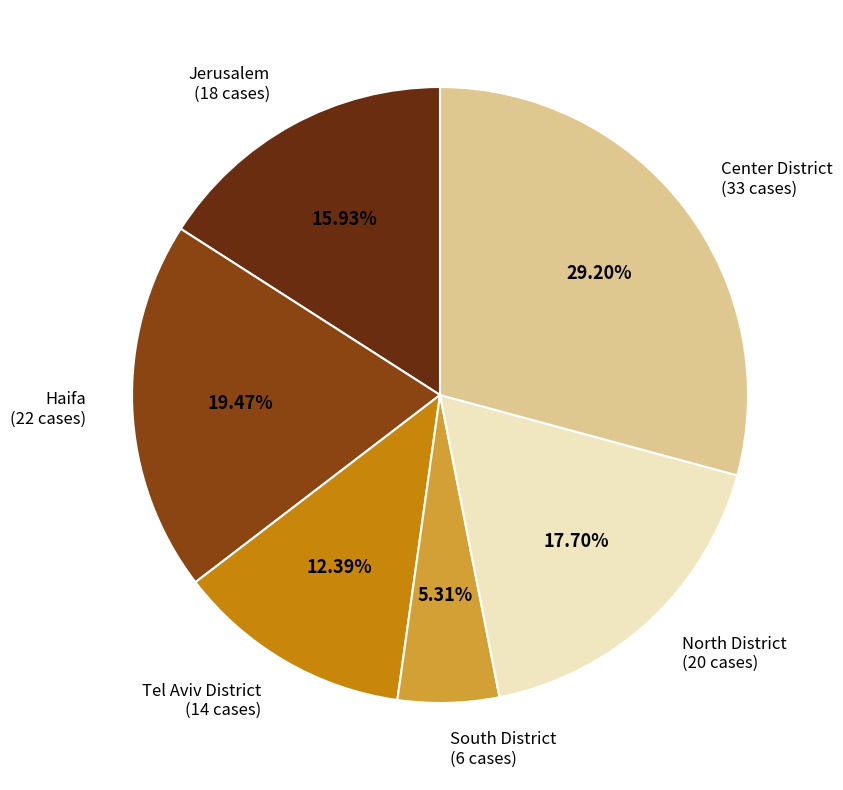

Combined, do Jerusalem and South District account for over 50%?

No